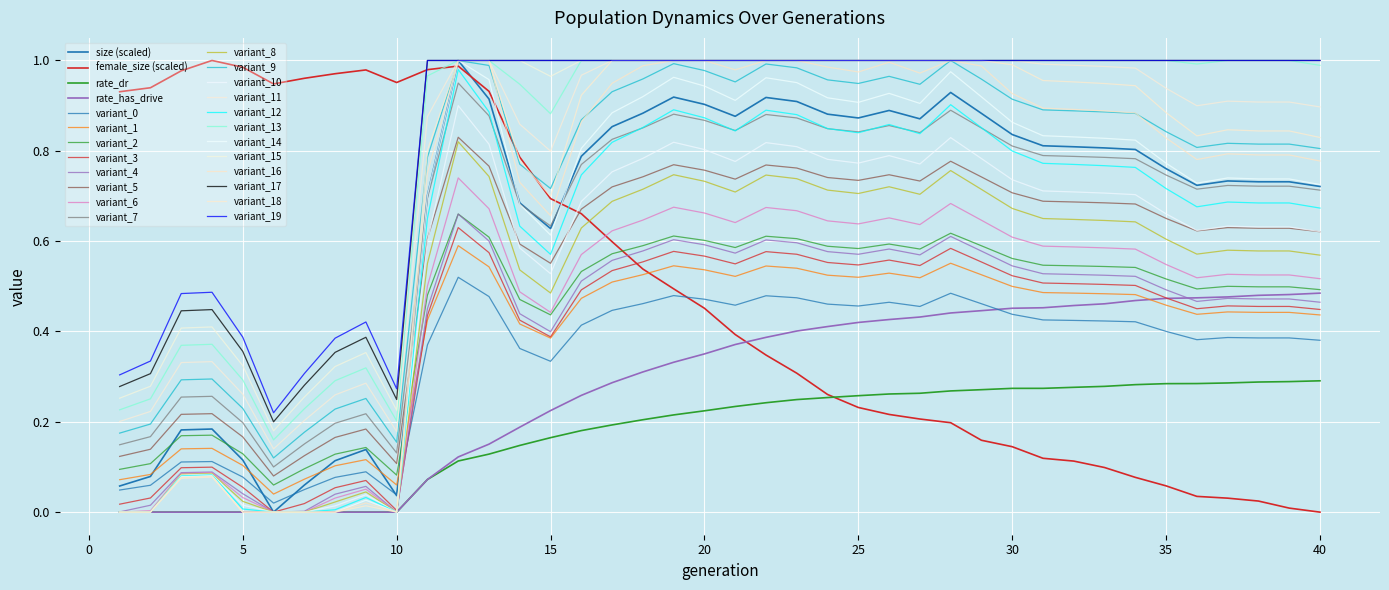

How many lines are shown in the chart?

24